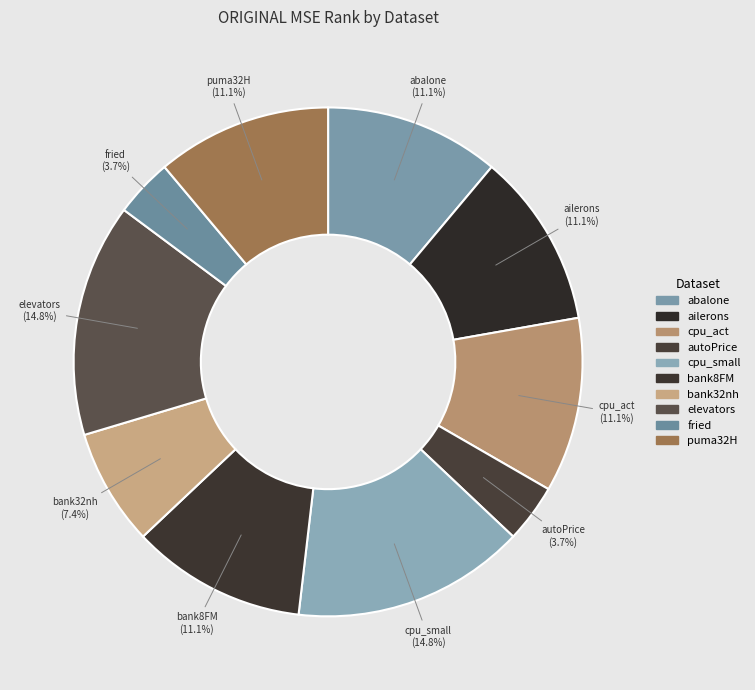

How many segments does this pie chart have?

10